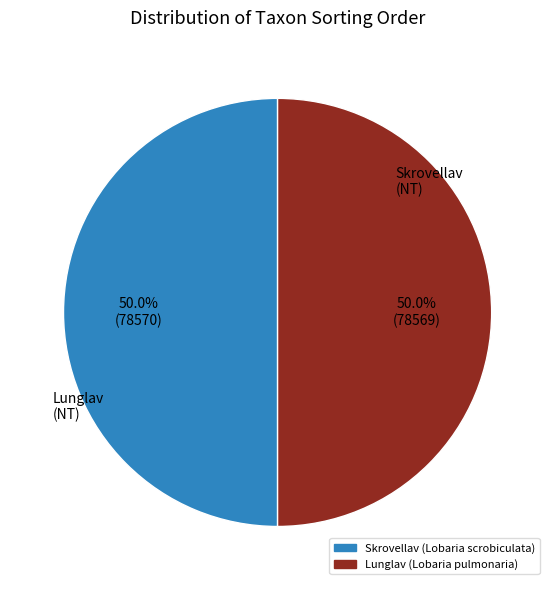

Combined, what portion of the pie is Lunglav (Lobaria pulmonaria) and Skrovellav (Lobaria scrobiculata)?

100.0%